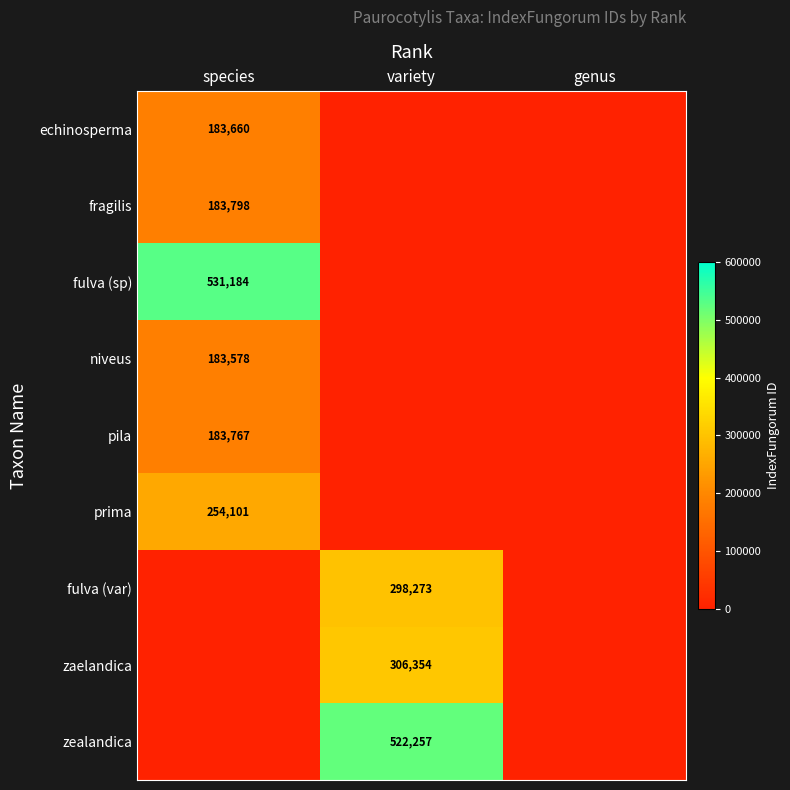

True or false: echinosperma has a value of 120352 at species.

False